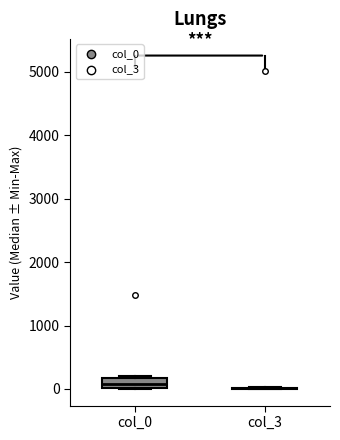

Reading left to right, transcribe this box plot: for each box, give where its median line is, the range the box spans, and where its two whiskers end, as read against the y-axis. The values are not printed on the chart, so give them approximately, as read against the axis.

col_0: median 100, box 0 to 200, whiskers 0 to 200
col_3: box collapsed to a line at 0, whiskers 0 to 0